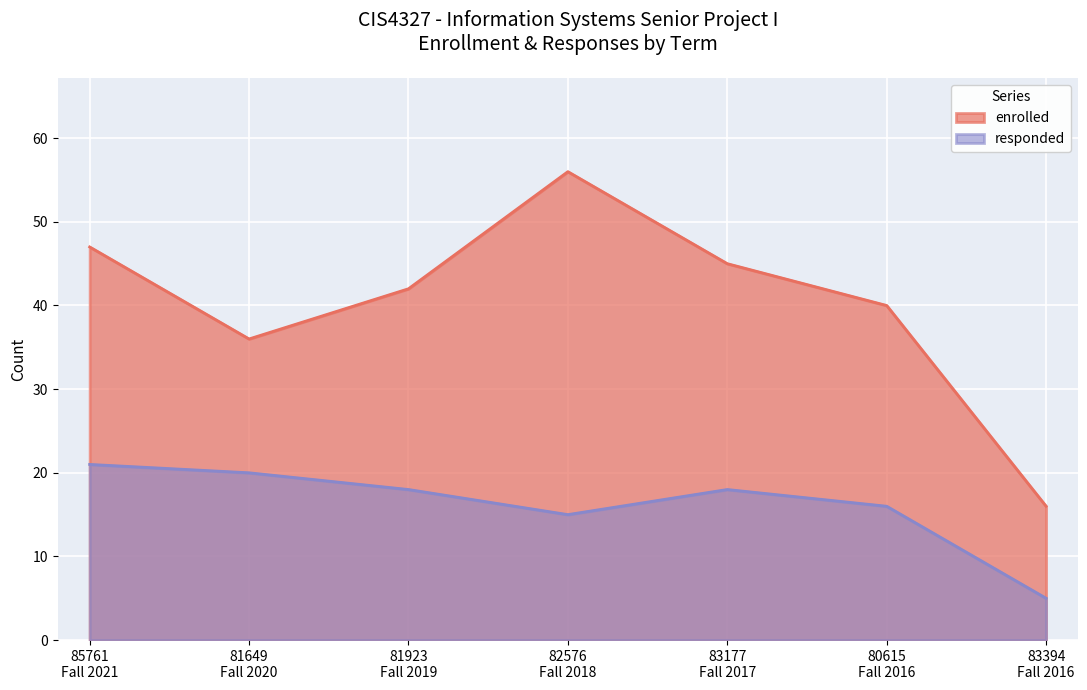

What is the spread (max minus min) of values at 82576
Fall 2018?

41